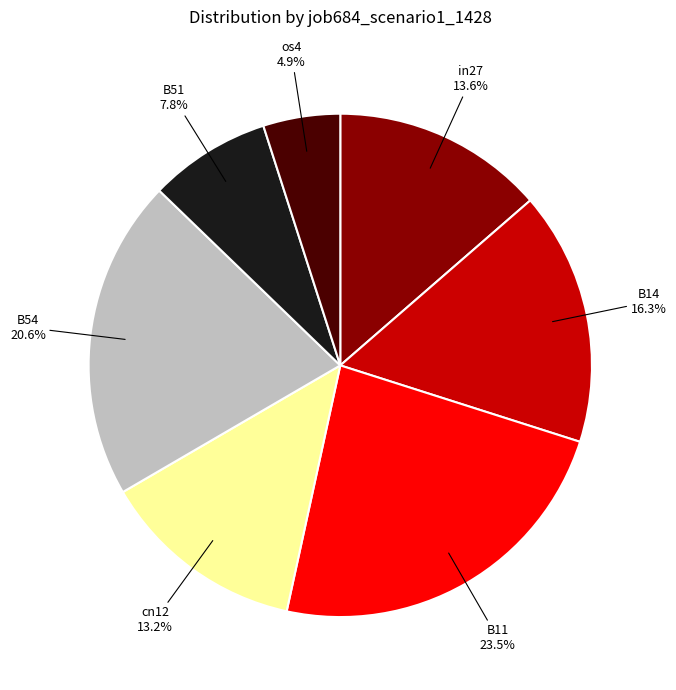

To the nearest percent, what is the average slice percentage?

14%